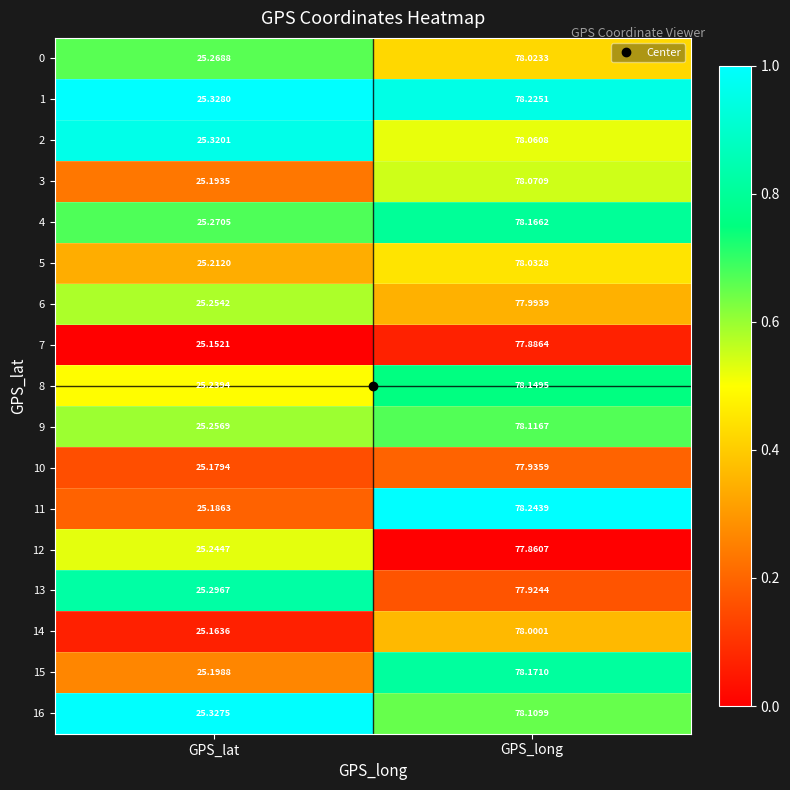

At which label does 0 first exceed 78?

GPS_long